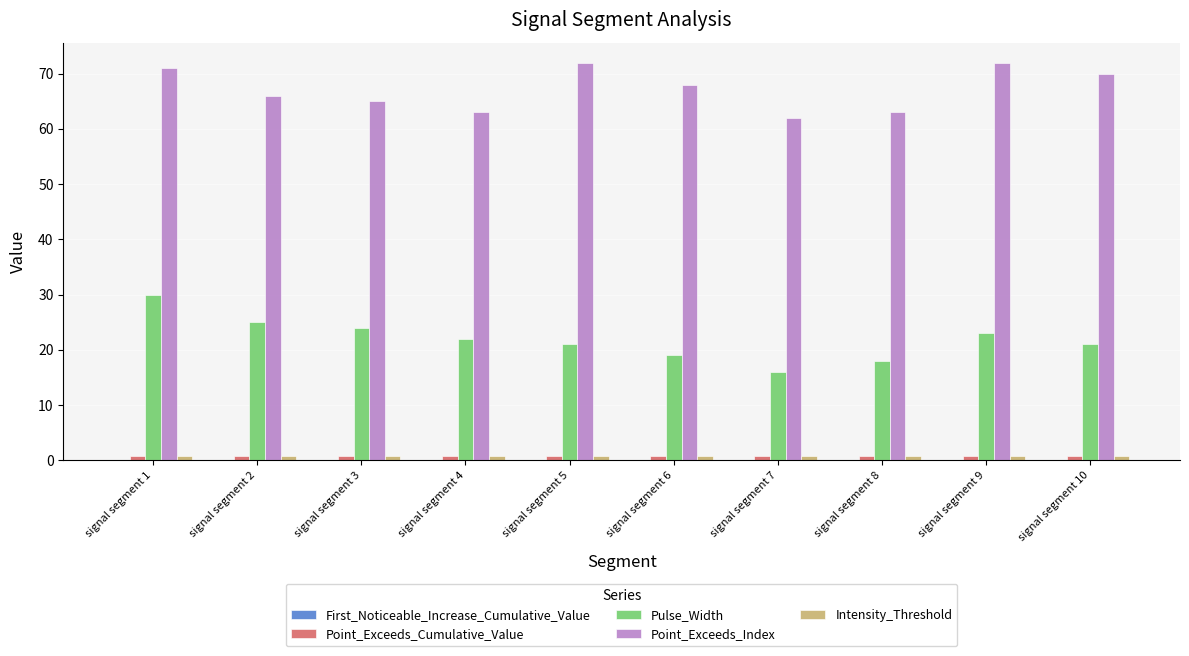

What is the approximate value of Intensity_Threshold at signal segment 5?

0.7